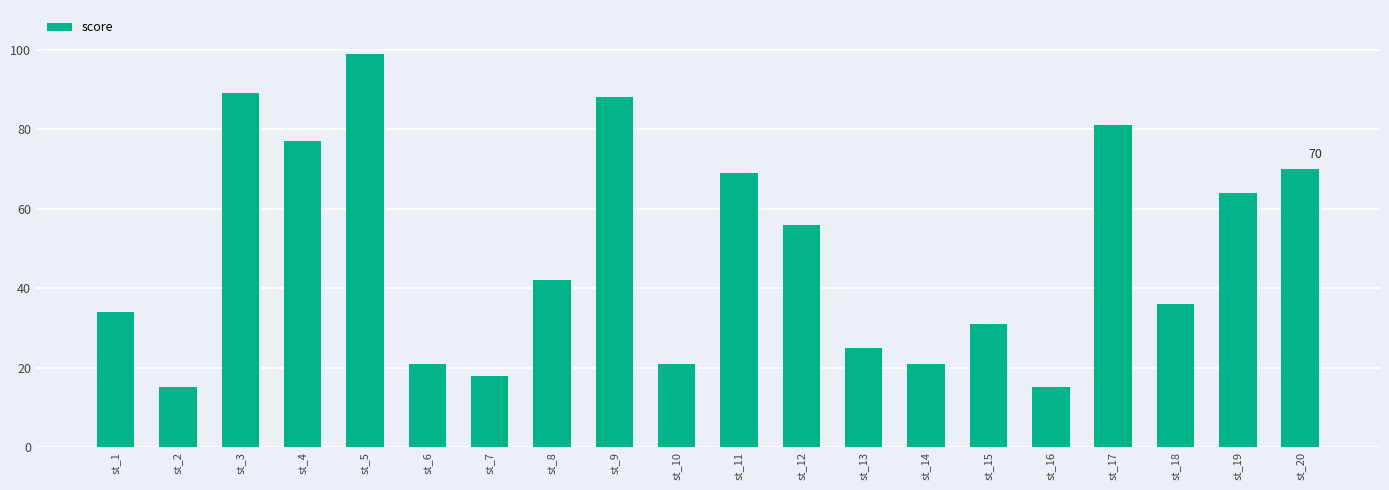

What is the value of the 10th bar from the left?

21